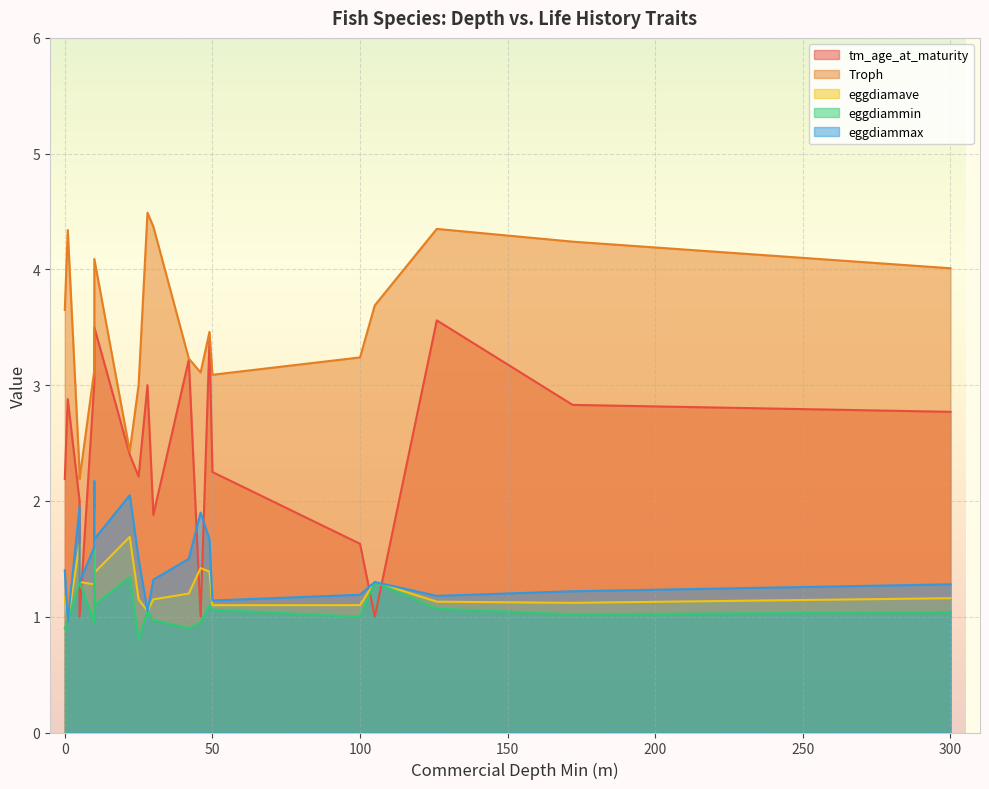

Which category has the lowest value across all series?

25